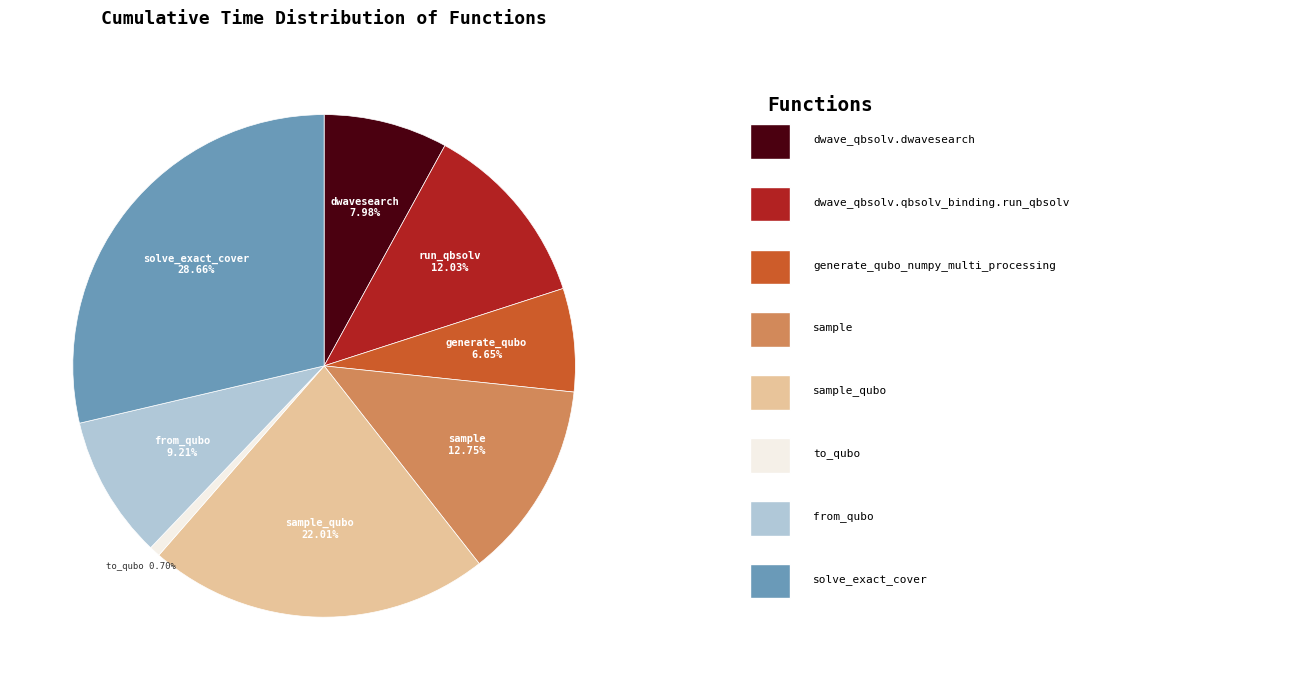

How many slices are in this pie chart?

8